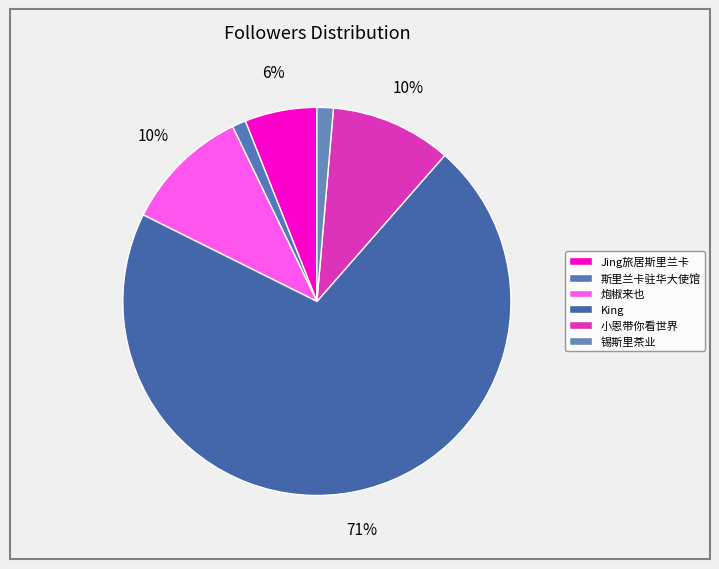

The 小恩带你看世界 slice represents 1% of the pie. True or false?

False